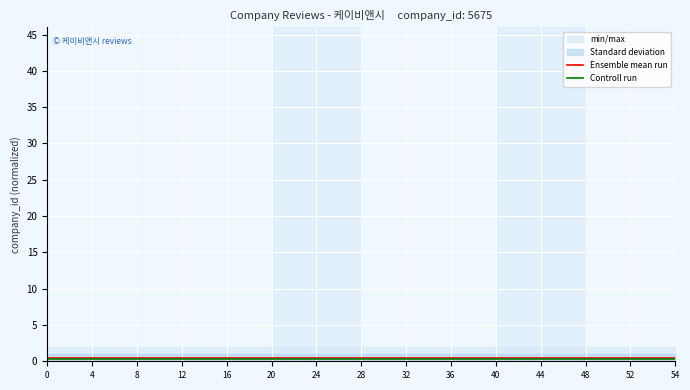

Rank the series by their maximum value, from lowest to highest.

Controll run, Ensemble mean run